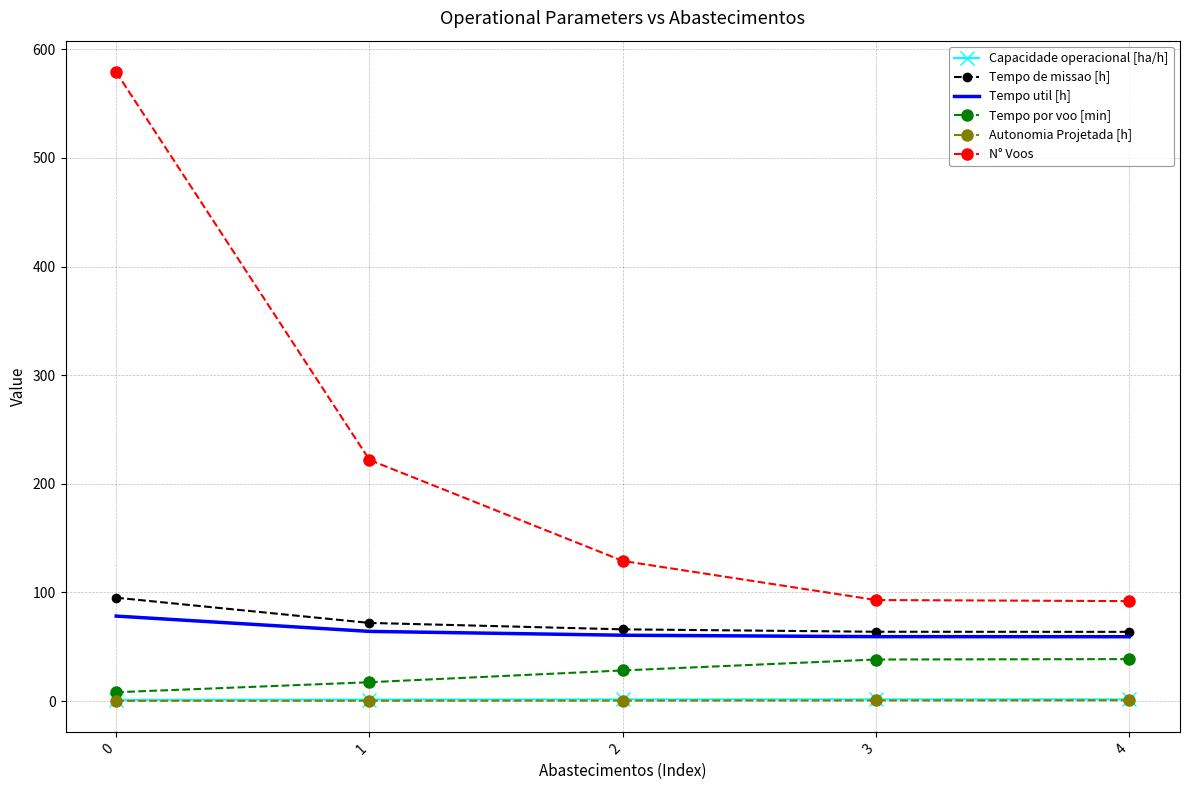

What is the difference between the maximum and minimum values in the Tempo util [h] series?

19.0